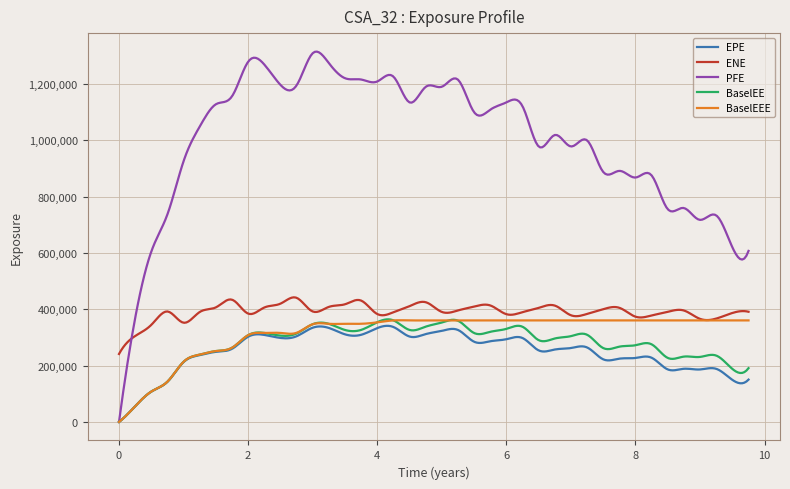

Which series has the largest range (max minus min)?

PFE